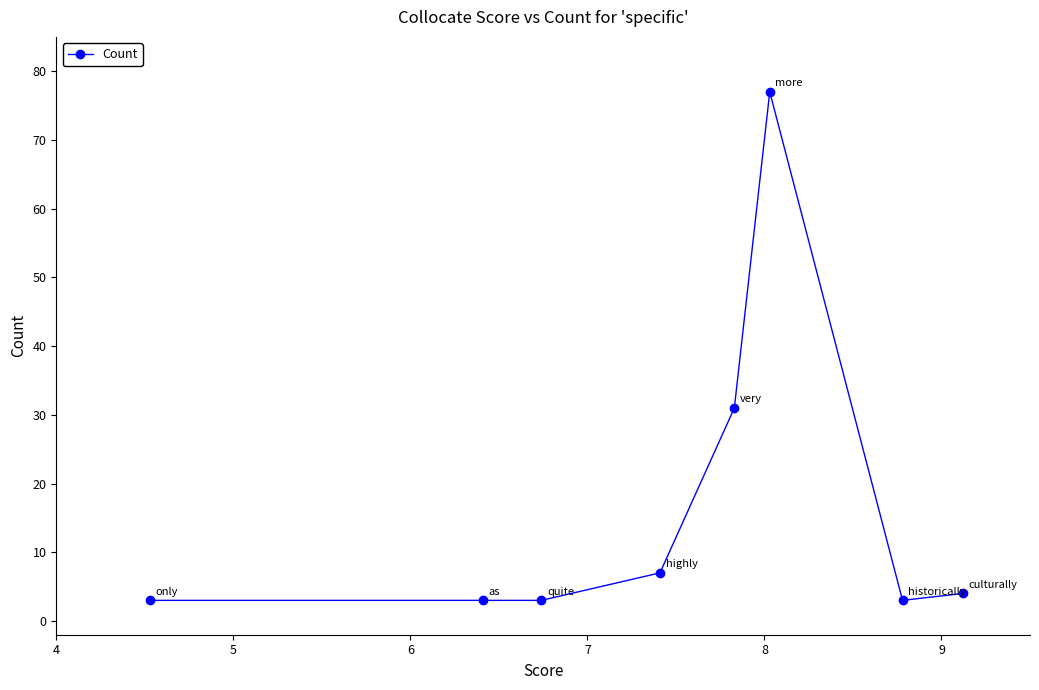

What is the value of the 2nd point from the left?

3